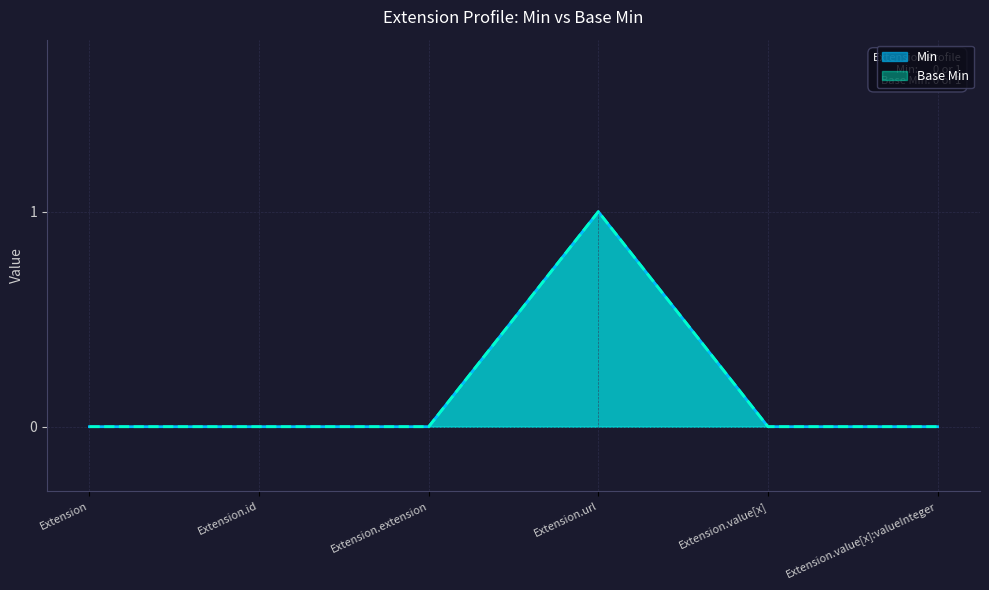

True or false: Base Min and Min cross at least once.

False